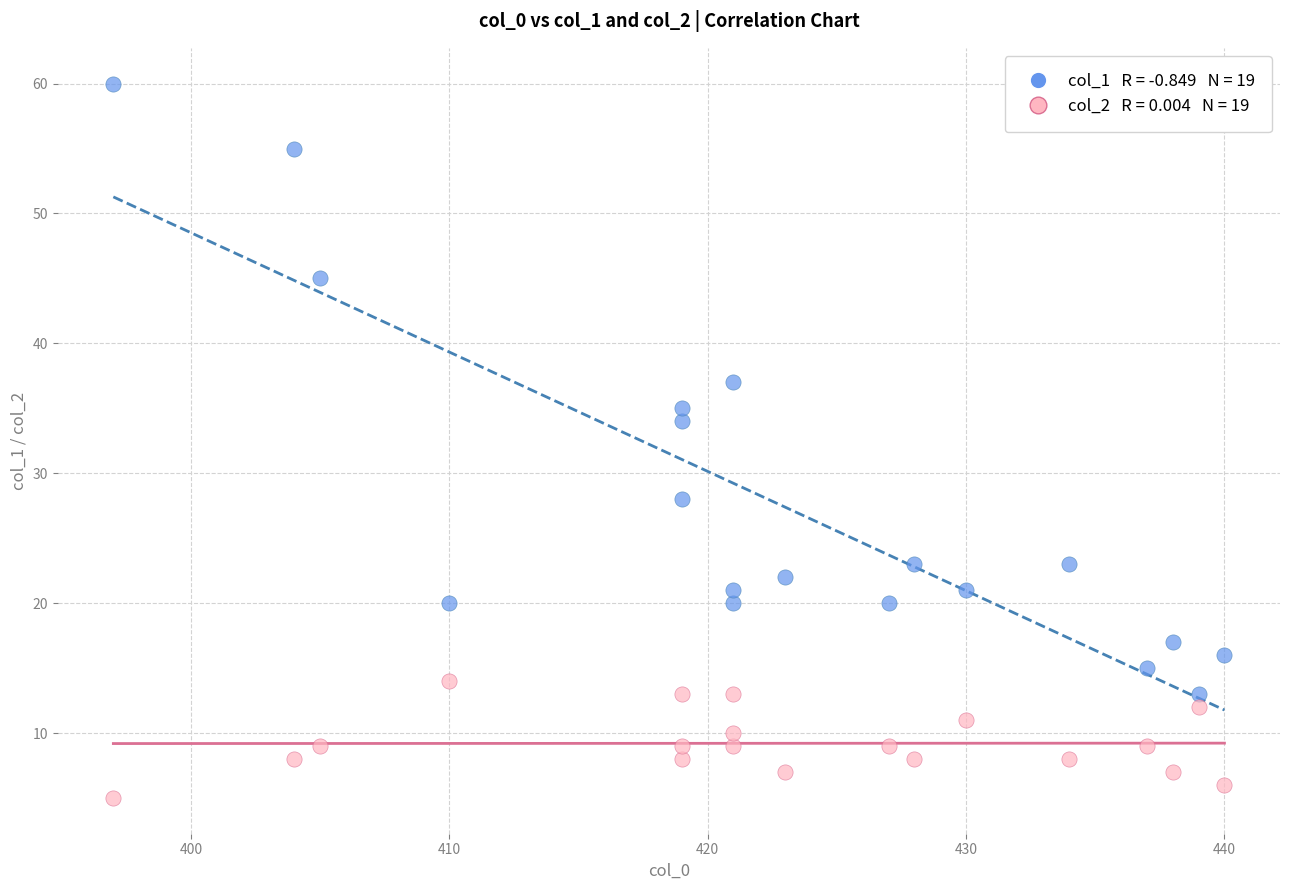

Across all series, what Y value is closest to 32?

34